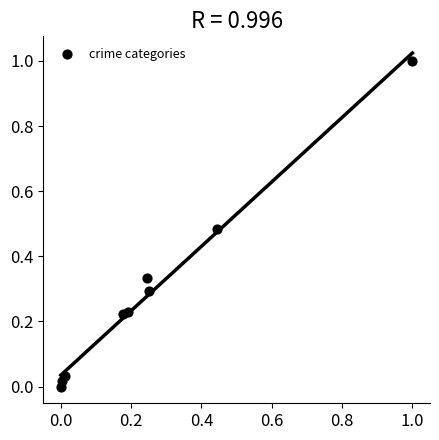

What is the range of X values (max minus min)?

1.0